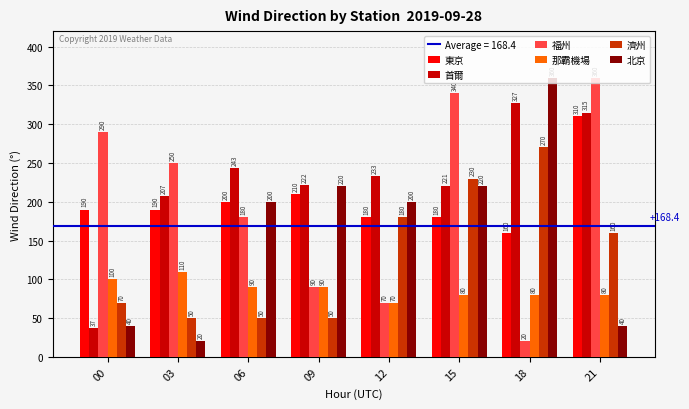

What is the sum of all 濟州 values?

1060